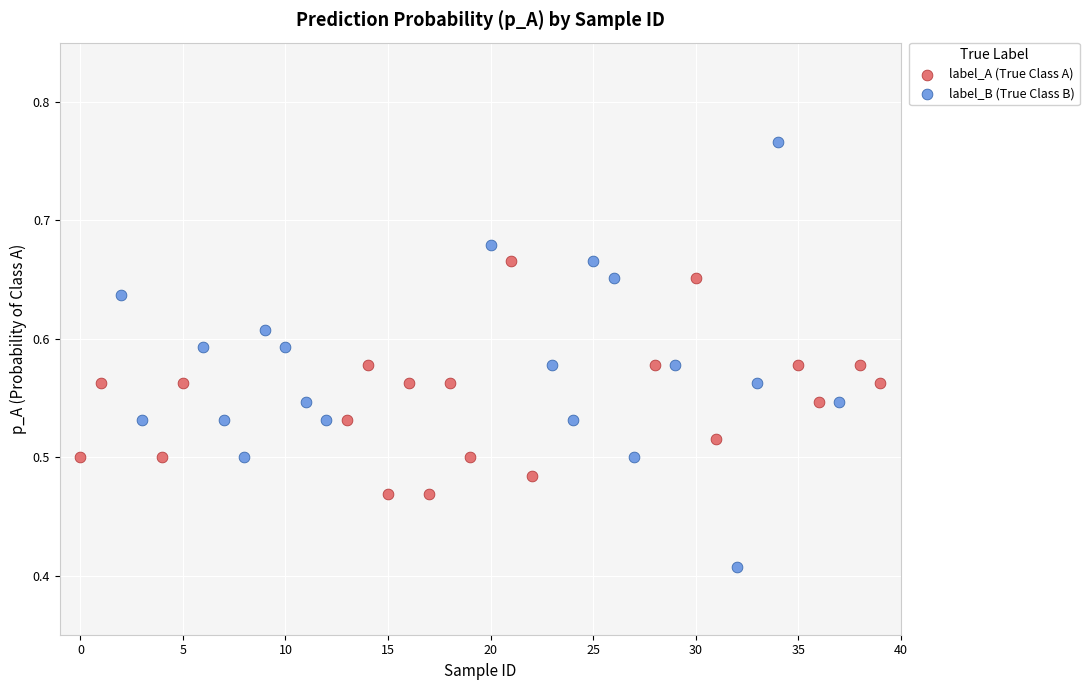

What are all the series names shown in the legend?

label_A (True Class A), label_B (True Class B)